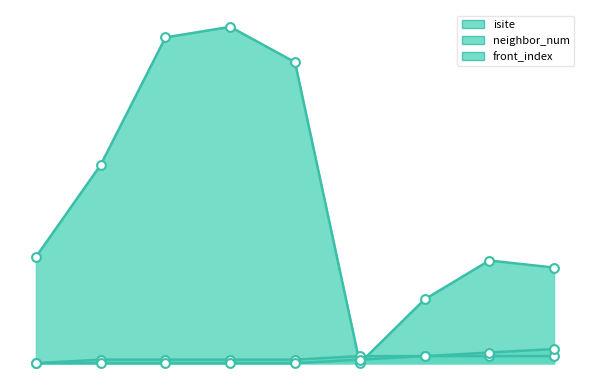

Which series contains the lowest Y value?

isite